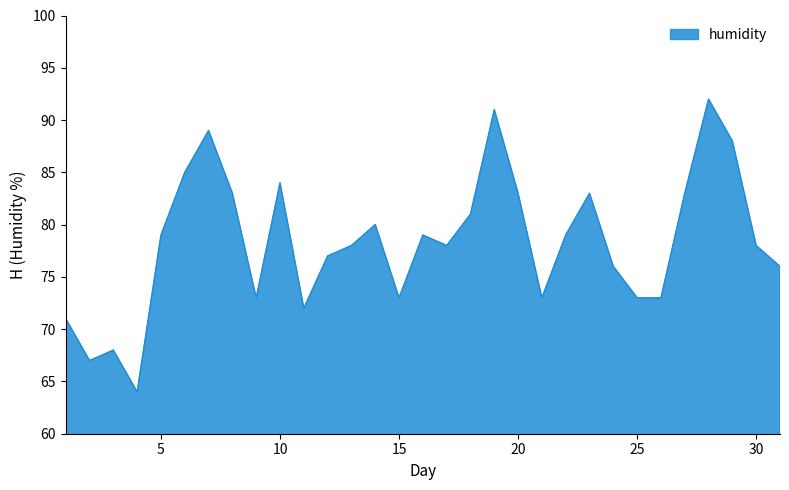

What is the greatest value displayed?

92